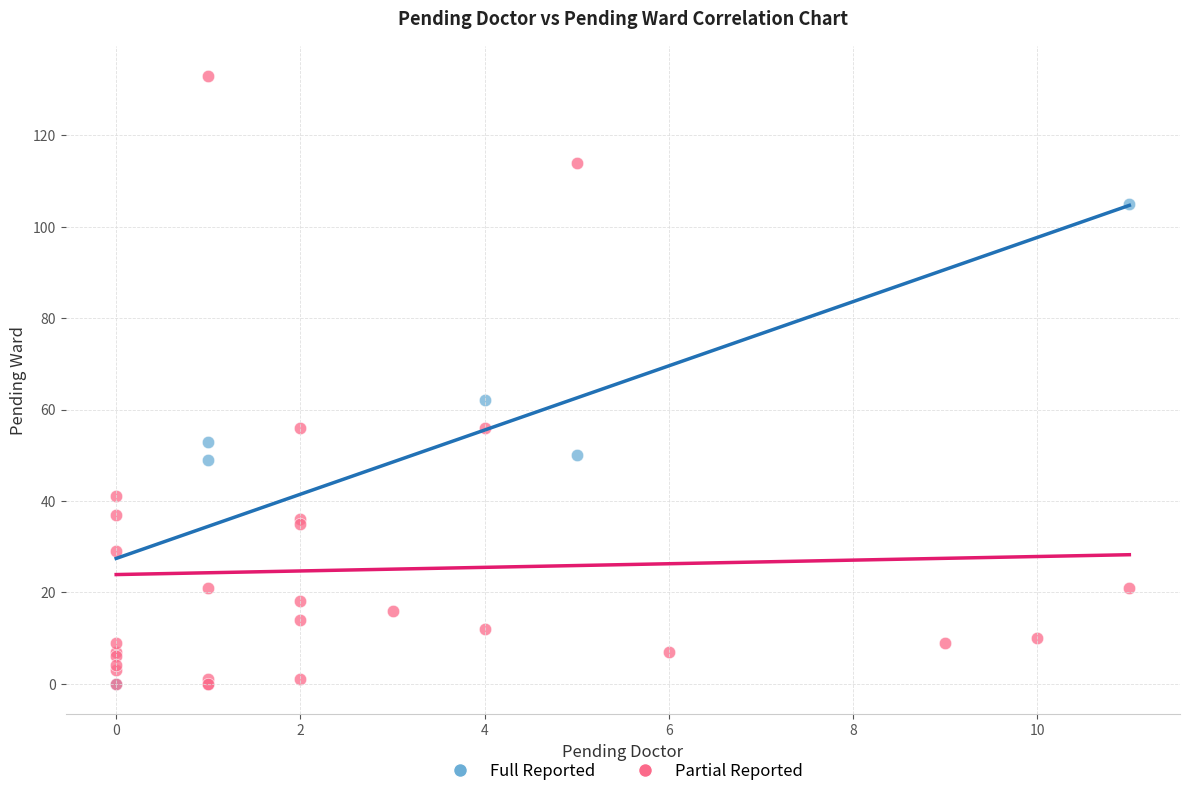

Which series contains the highest Y value?

Partial Reported